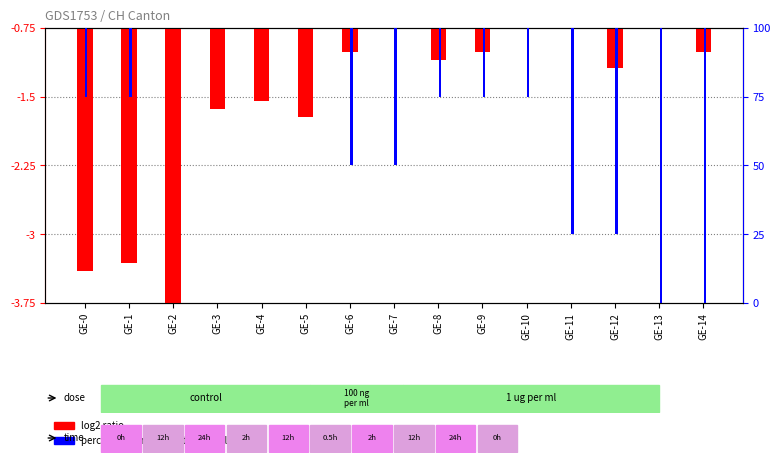

What is the difference between the second highest and second lowest values in the percentile rank within the sample series?

3.0